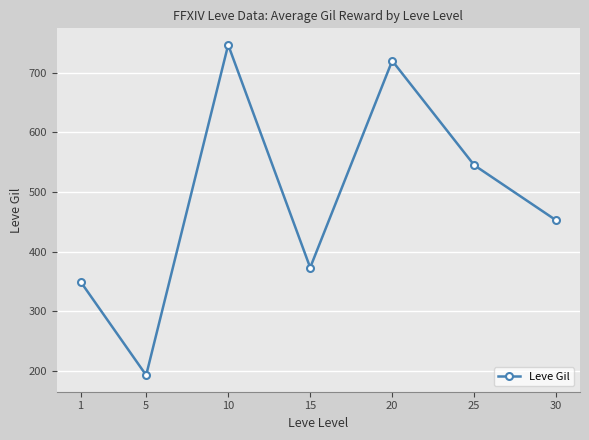

Count the number of data series in this chart.

1